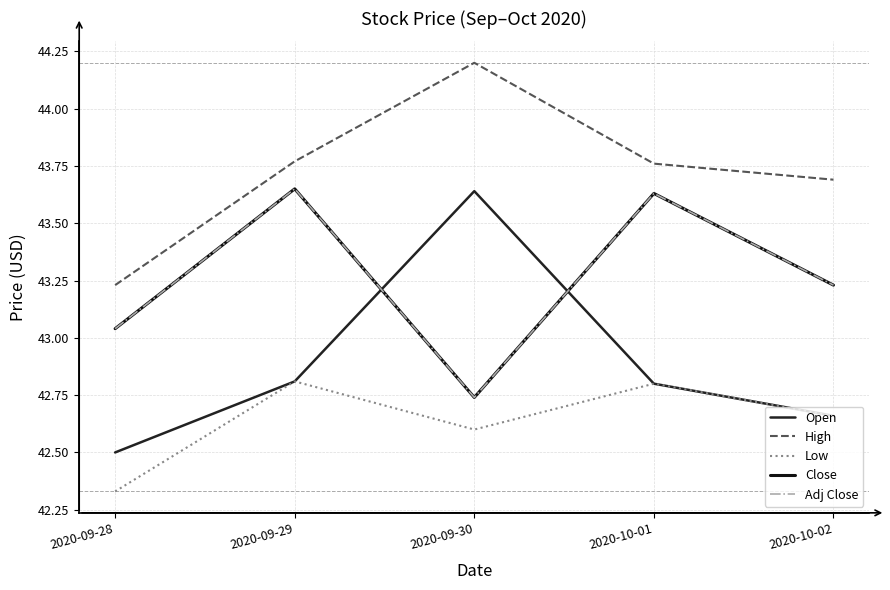

Does the chart display data point markers on the line(s)?

No